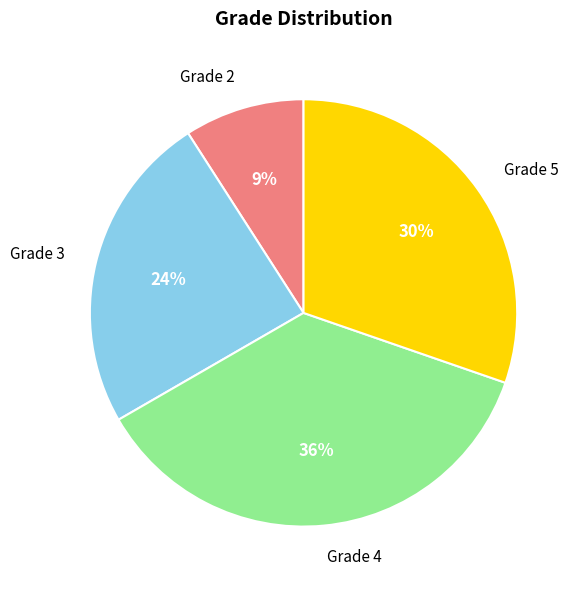

To the nearest percent, what is the difference between the largest and smallest slice percentages?

27%